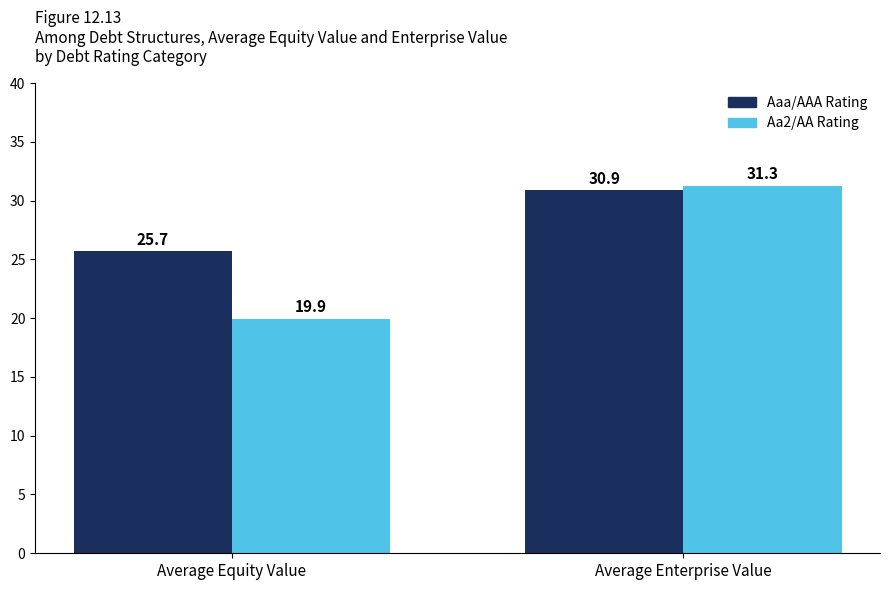

Are the bars horizontal?

No